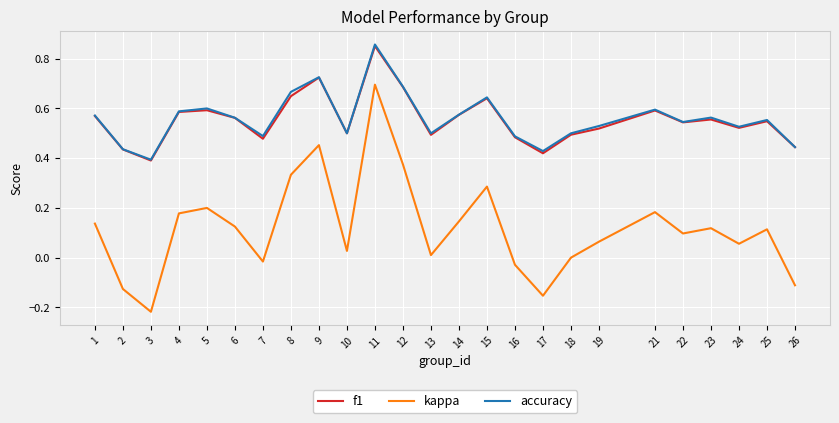

True or false: f1 and kappa intersect in this chart.

False